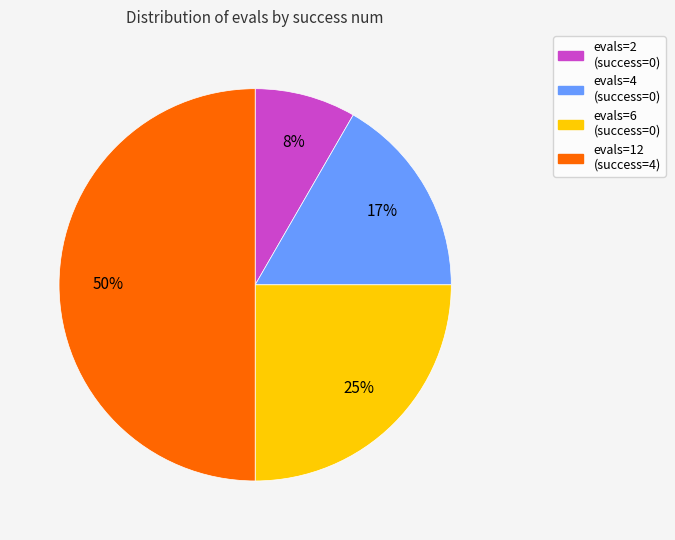

How many slices are in this pie chart?

4